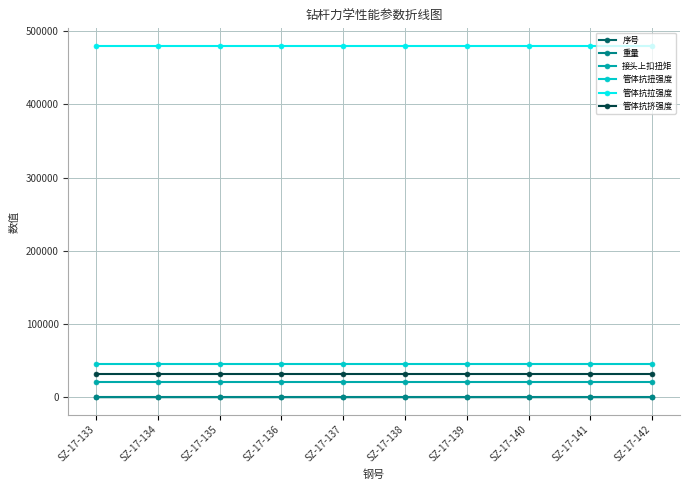

What is the value of the 接头上扣扭矩 point at the 6th from the left?

21000.0